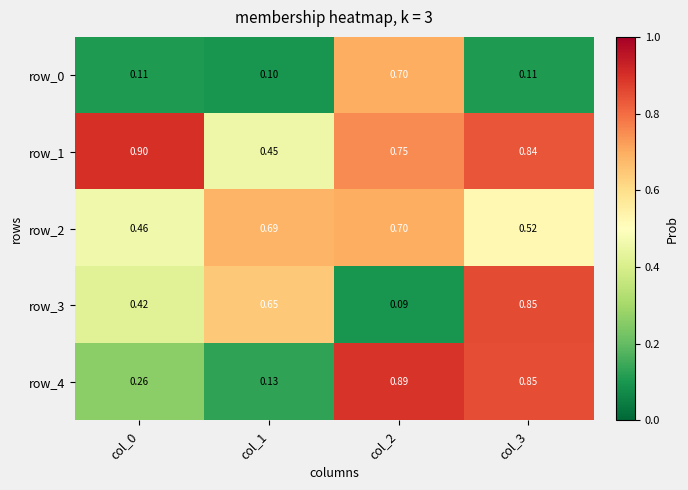

What is the highest value of the row_4 series?

0.9